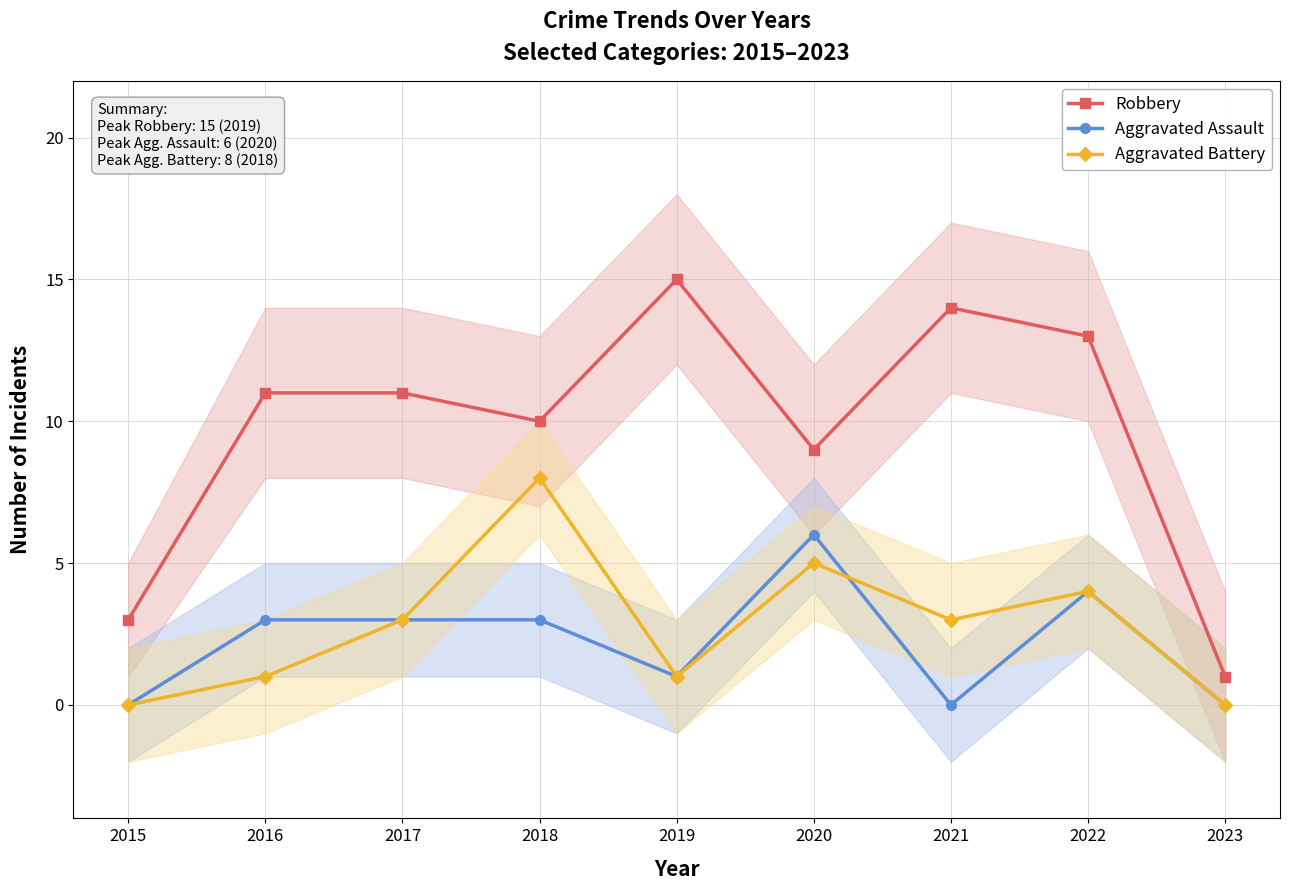

What is the total value across all series at 2021?

17